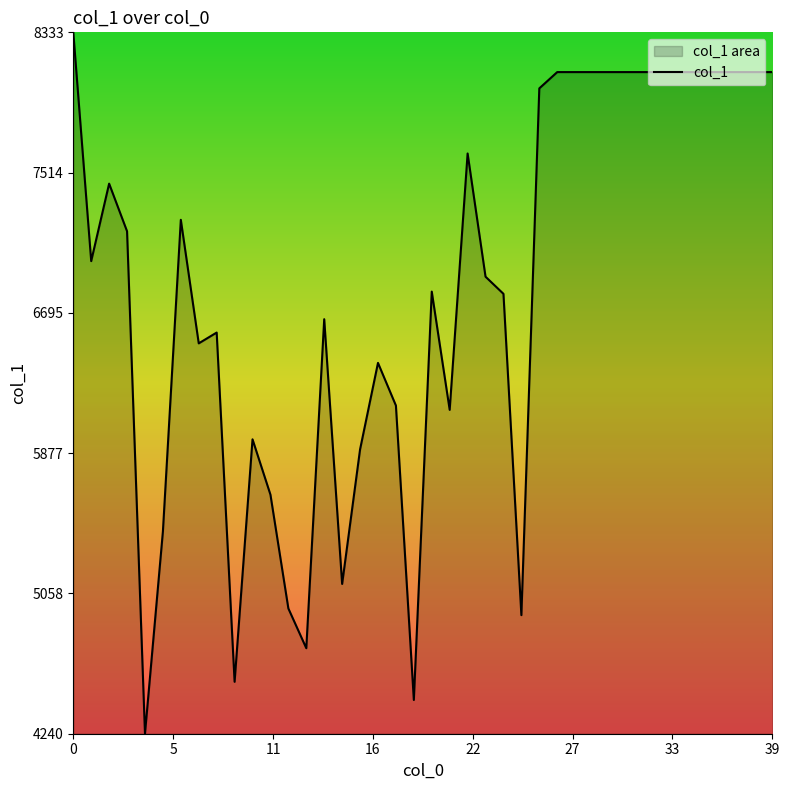

What is the minimum value shown in the chart?

4240